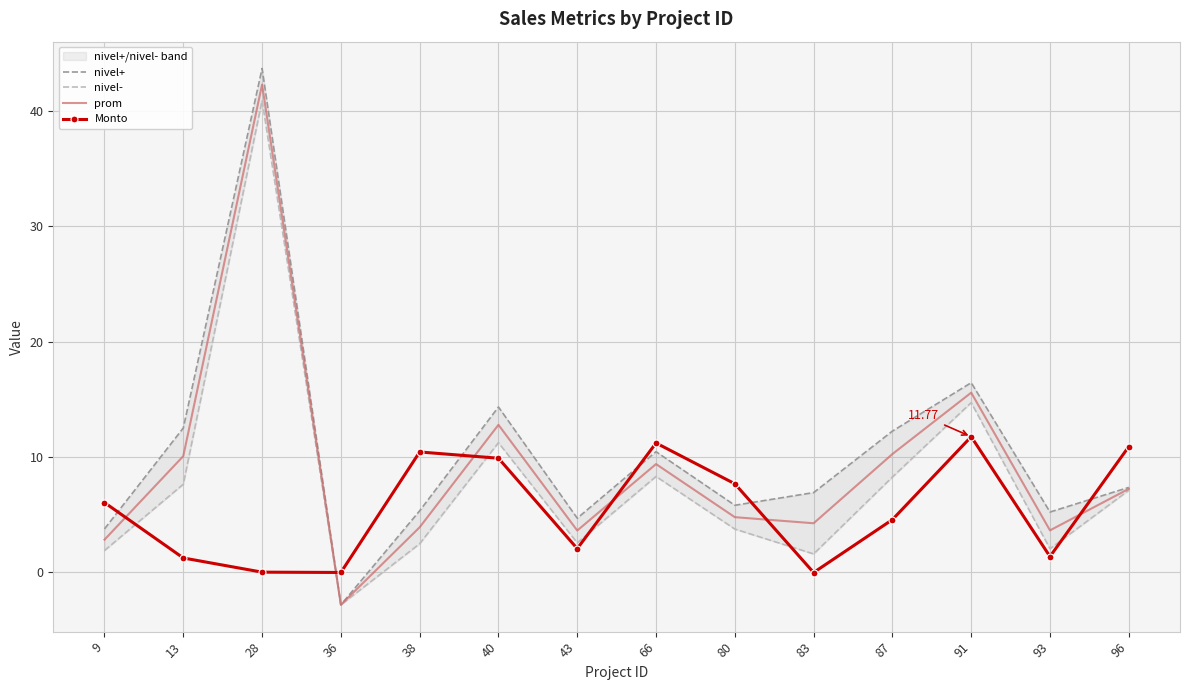

What is the difference between the second highest and second lowest values in the nivel- series?

13.1